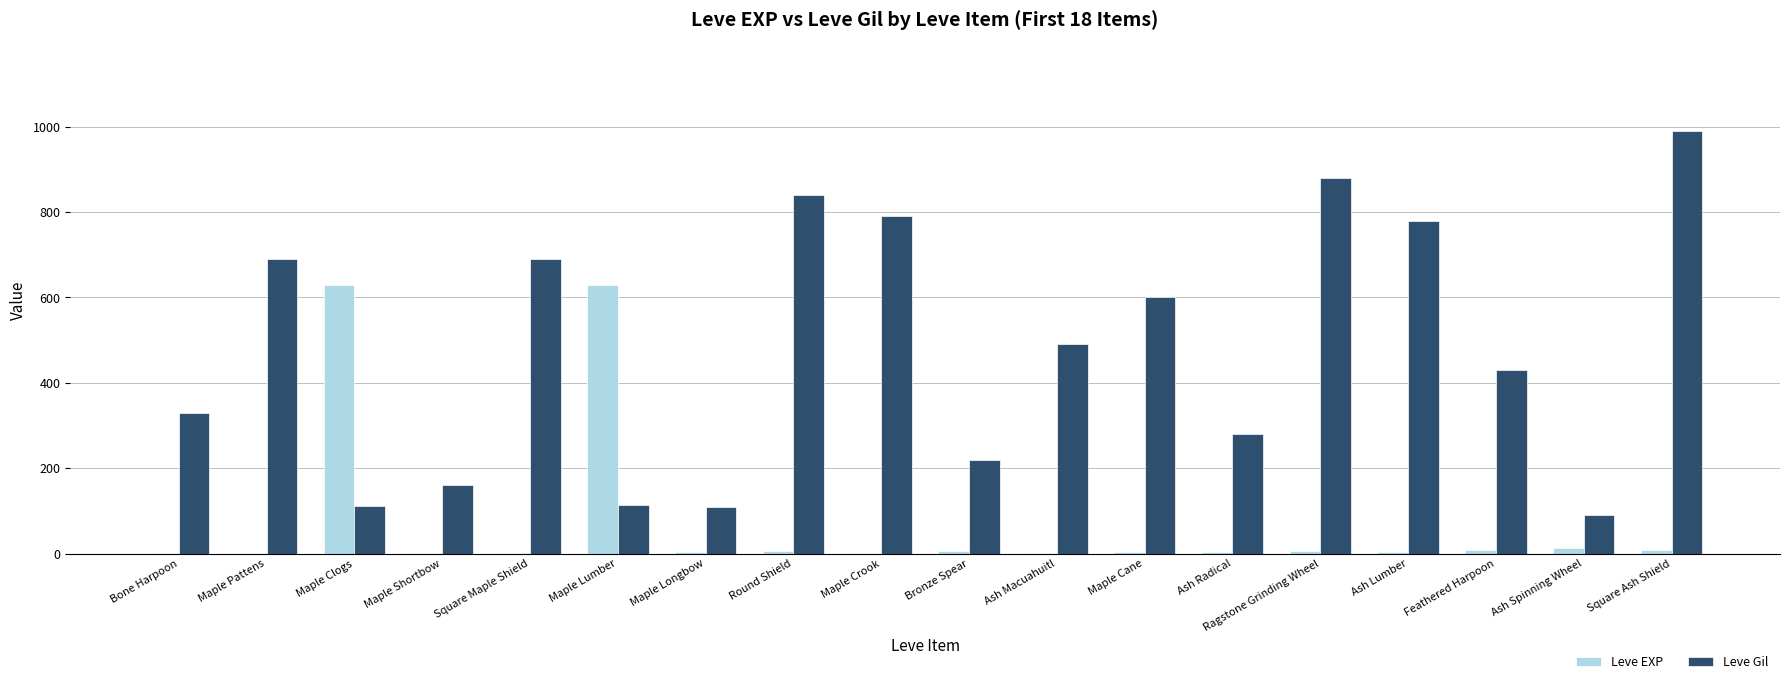

Which category has the highest value in the Leve Gil series?

Square Ash Shield